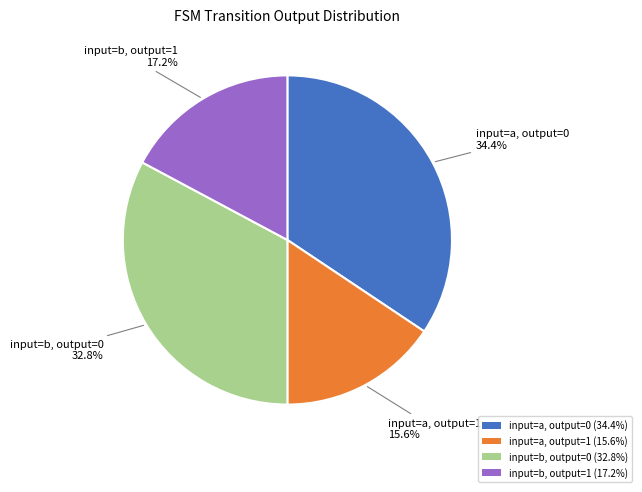

To the nearest percent, what portion does input=a, output=1 represent?

16%